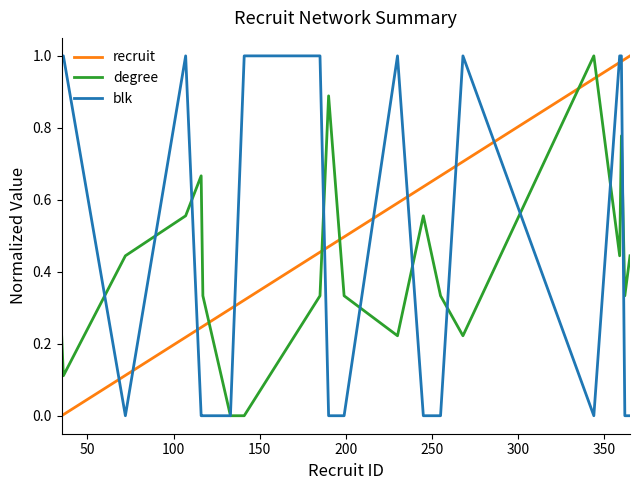

After their last crossing, which series has the higher values: degree or recruit?

recruit